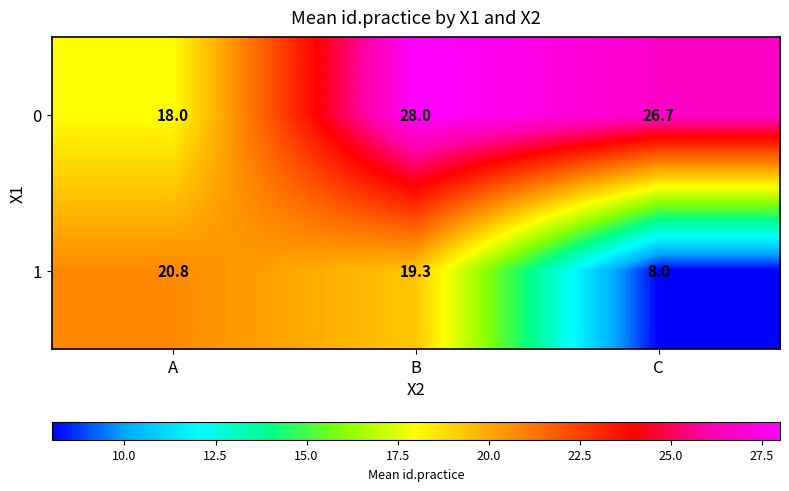

What is the spread (max minus min) of values at A?

2.8